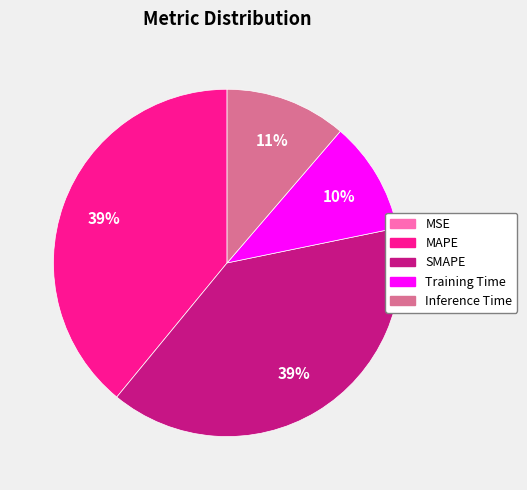

To the nearest percent, what is the difference between the largest and smallest slice percentages?

39%